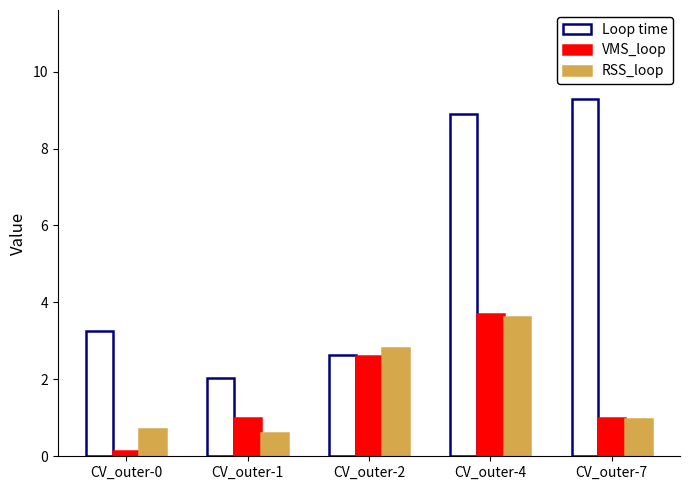

At which category does the chart reach its peak across all series?

CV_outer-7